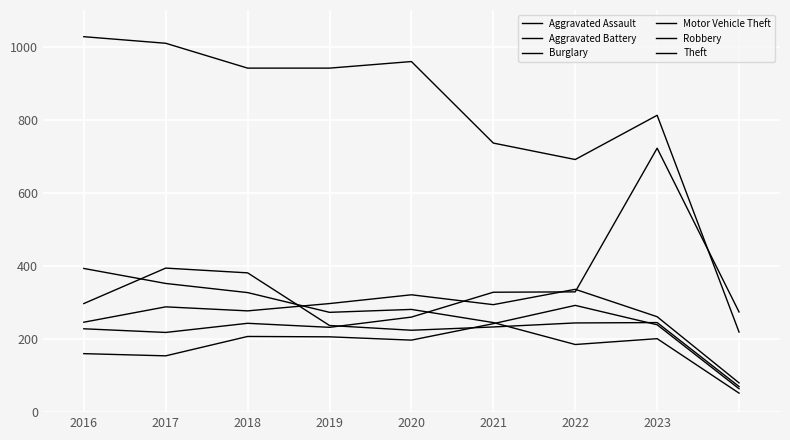

Does the chart display data point markers on the line(s)?

No